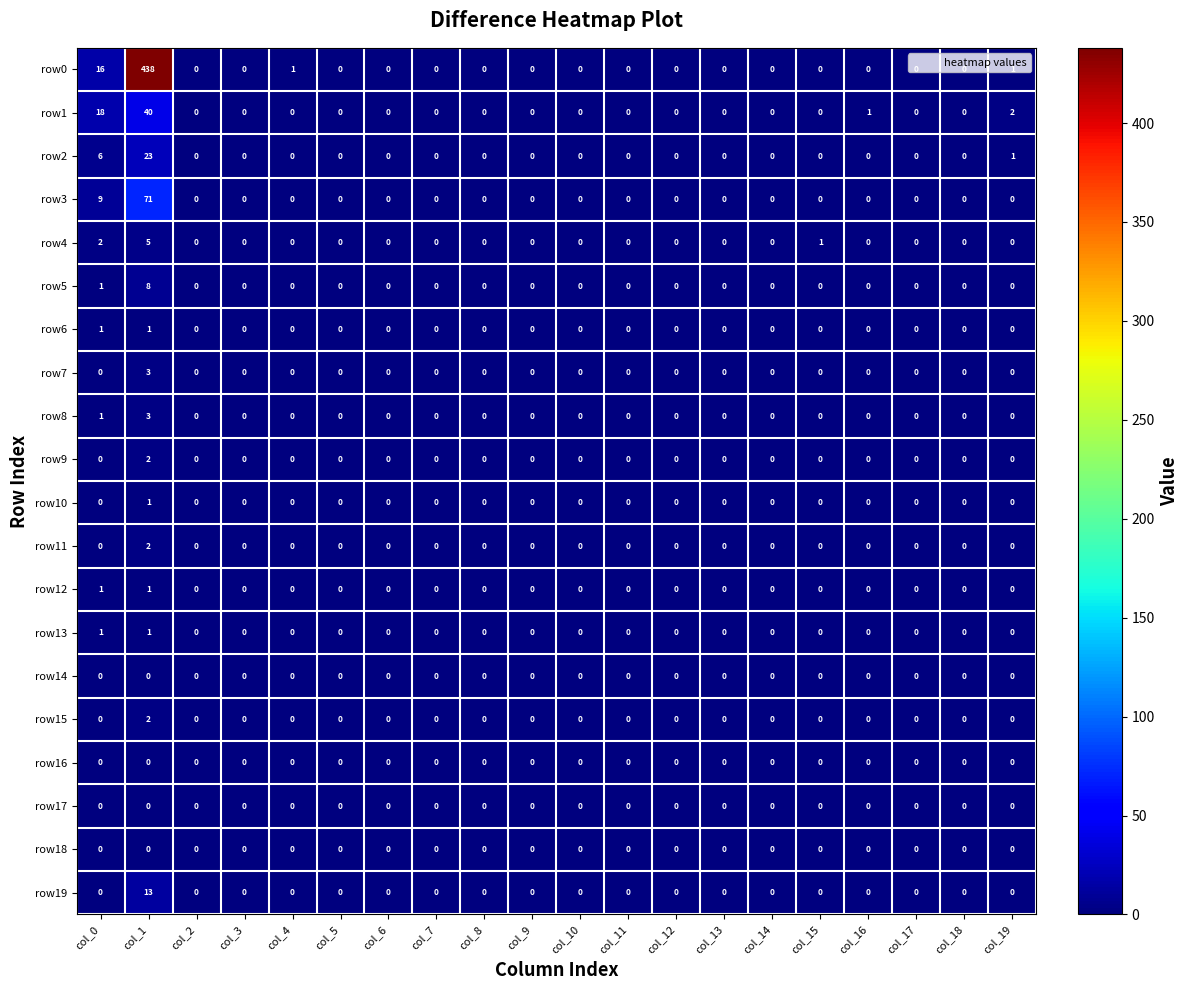

Which label corresponds to the largest value in the chart?

col_1